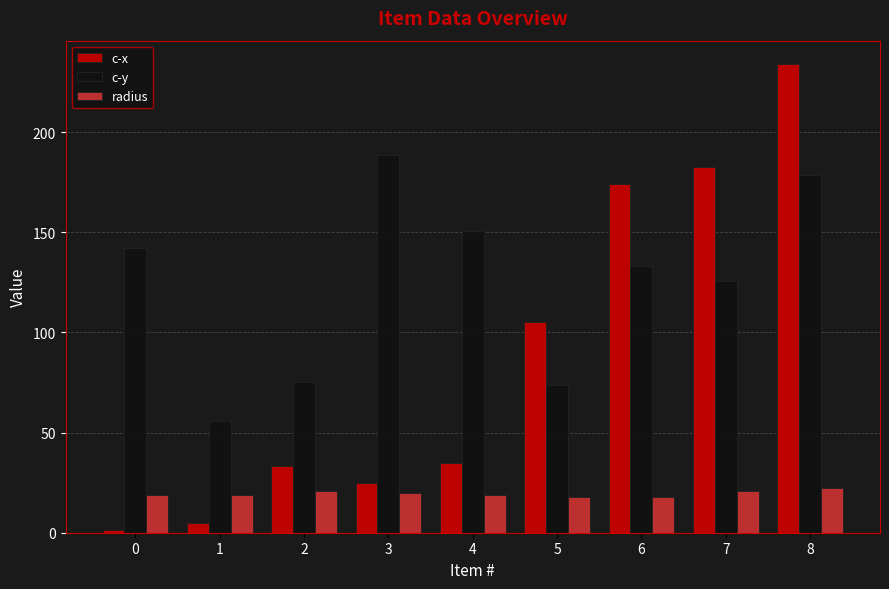

Rank the series at 5 from highest to lowest value.

c-x, c-y, radius